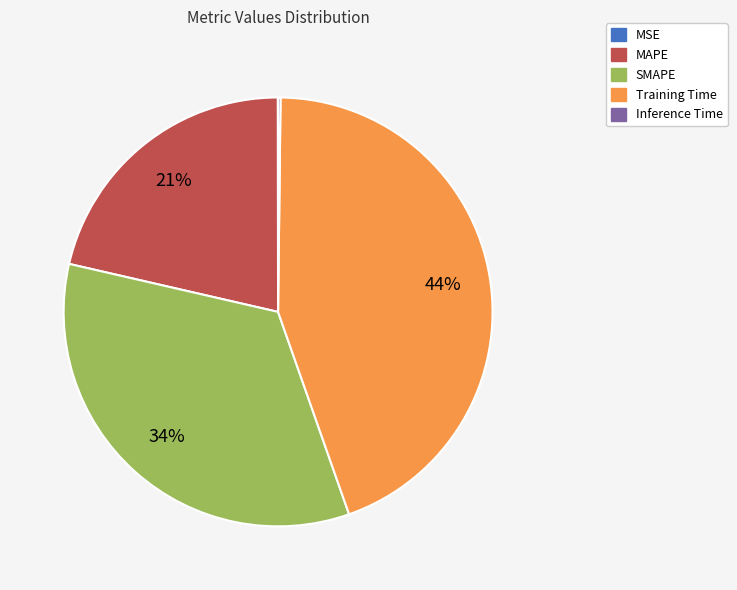

Which has a higher value, SMAPE or MAPE?

SMAPE